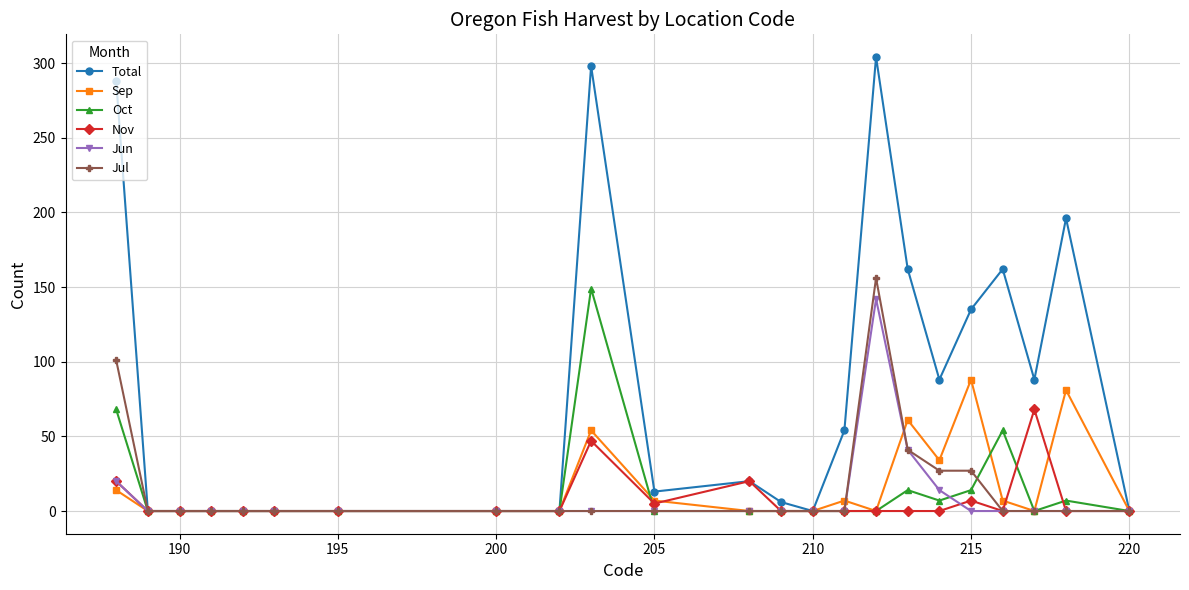

Which series has the largest range (max minus min)?

Total